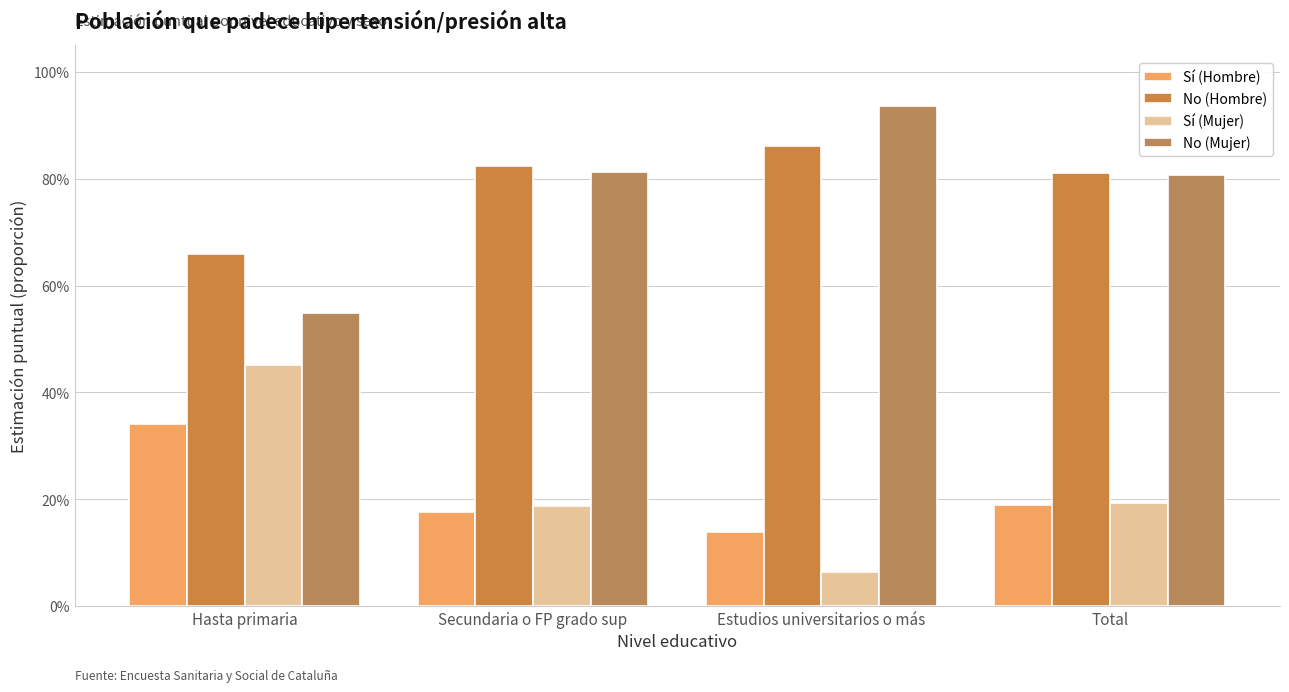

Count the Sí (Hombre) values in the range 0 to 1.

4